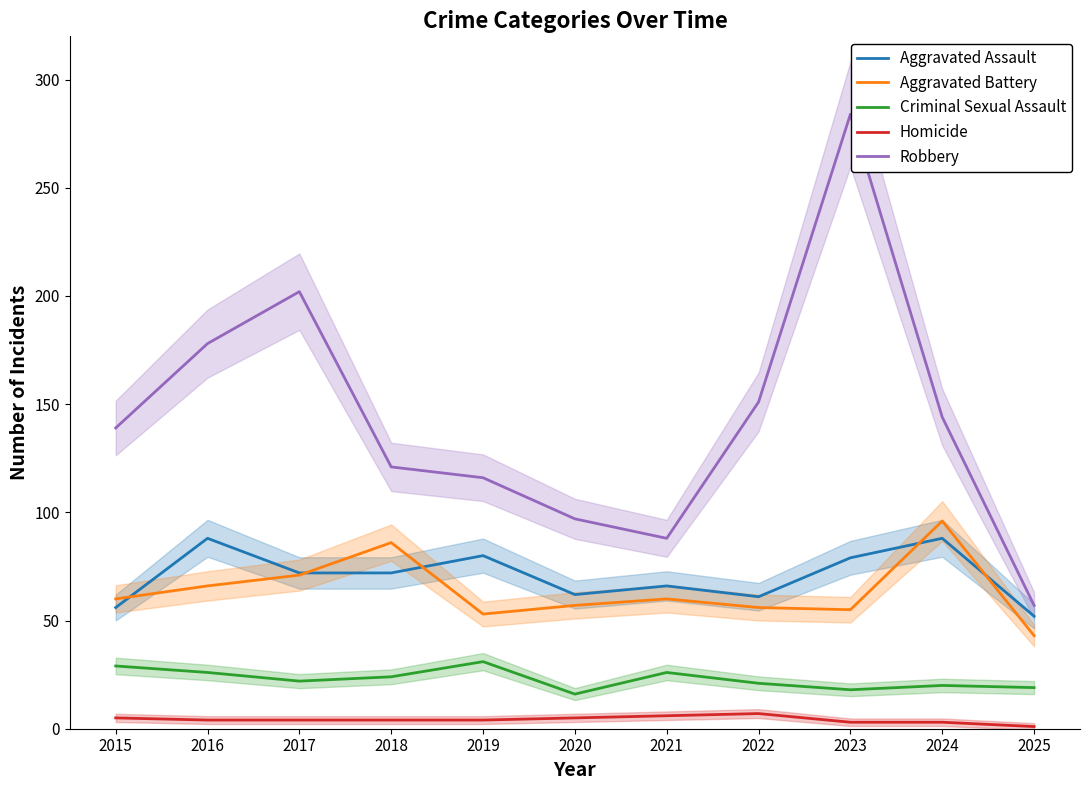

True or false: Aggravated Assault and Criminal Sexual Assault intersect in this chart.

False